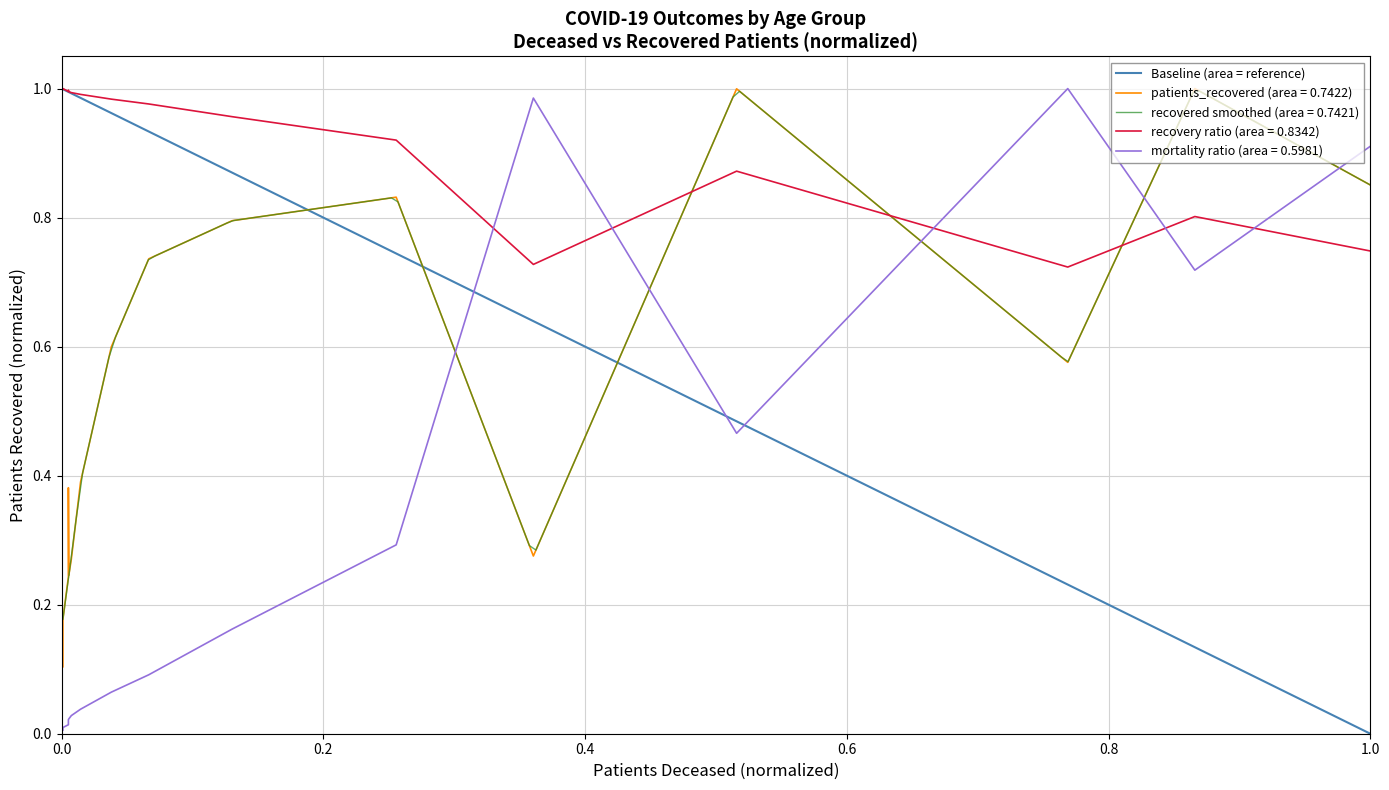

The chart shows a value of 0 at 0.0. True or false?

False